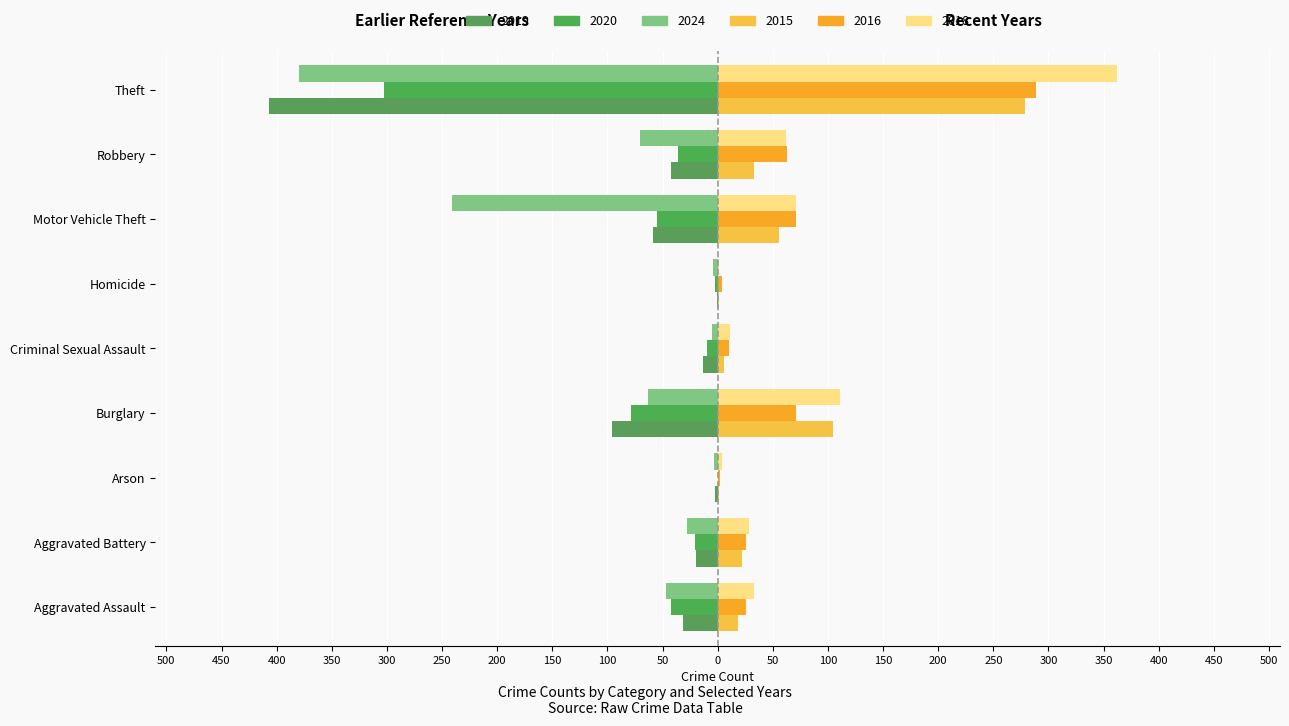

How many data points in 2019 are less than -31?

4